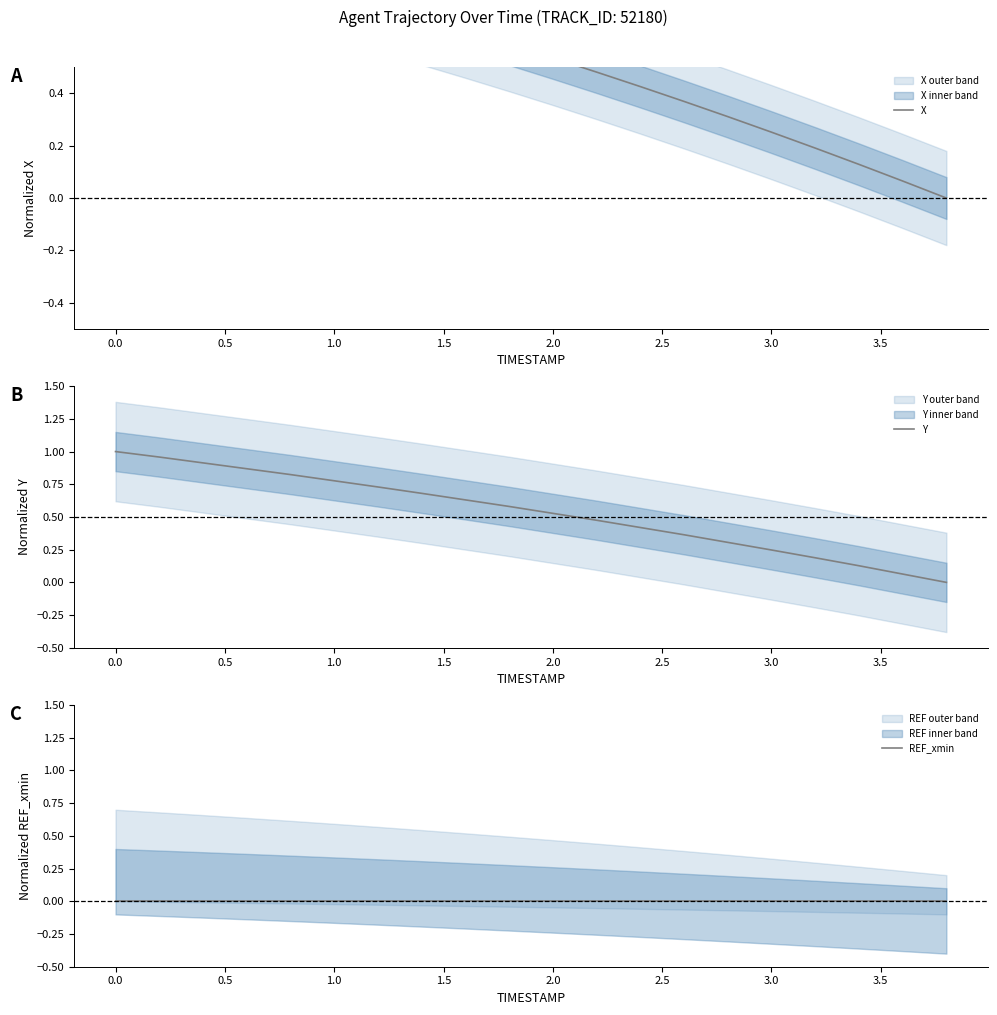

Which series has the largest range (max minus min)?

X